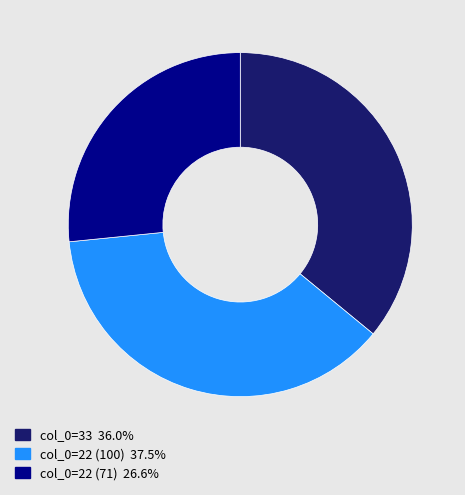

Is there a majority slice in this chart?

No